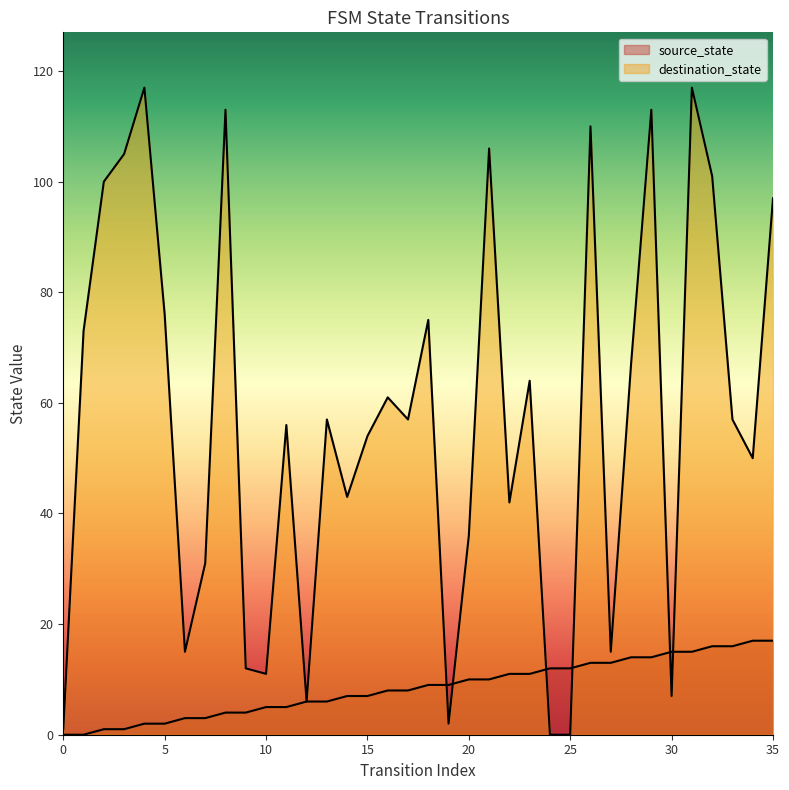

Which label corresponds to the largest value in the chart?

4